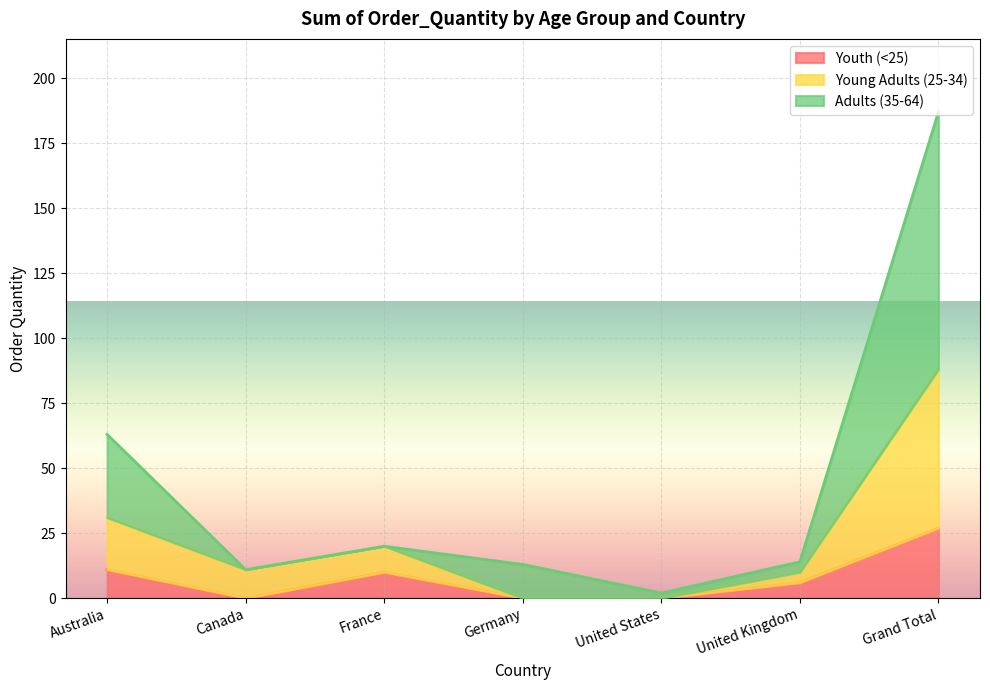

Is the value of Adults (35-64) at Canada greater than the value of Young Adults (25-34) at United States?

Yes